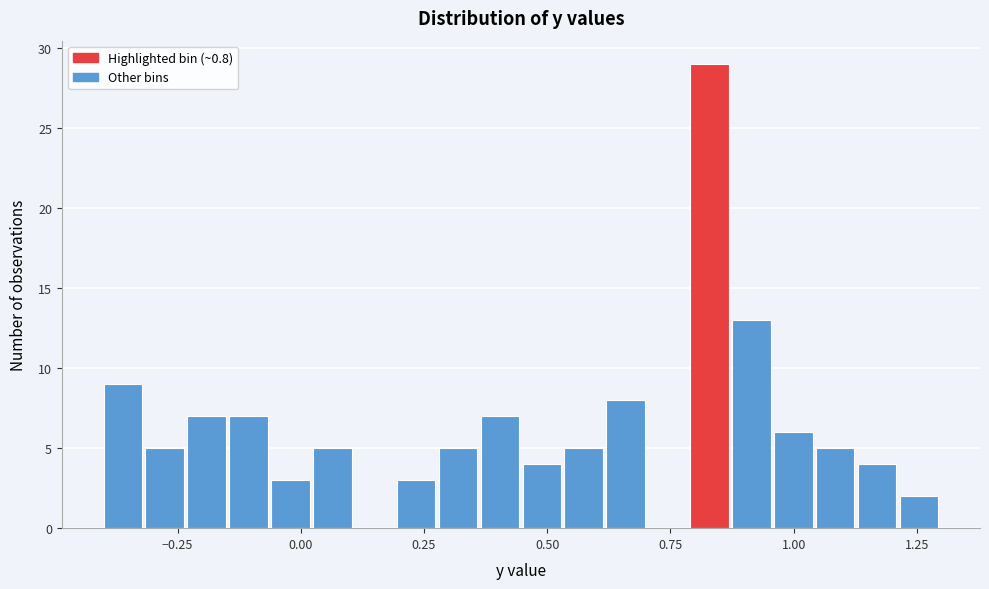

Around what value on the x-axis is the tallest bar? Give the approximate position of its centre, as read against the axis.

0.85